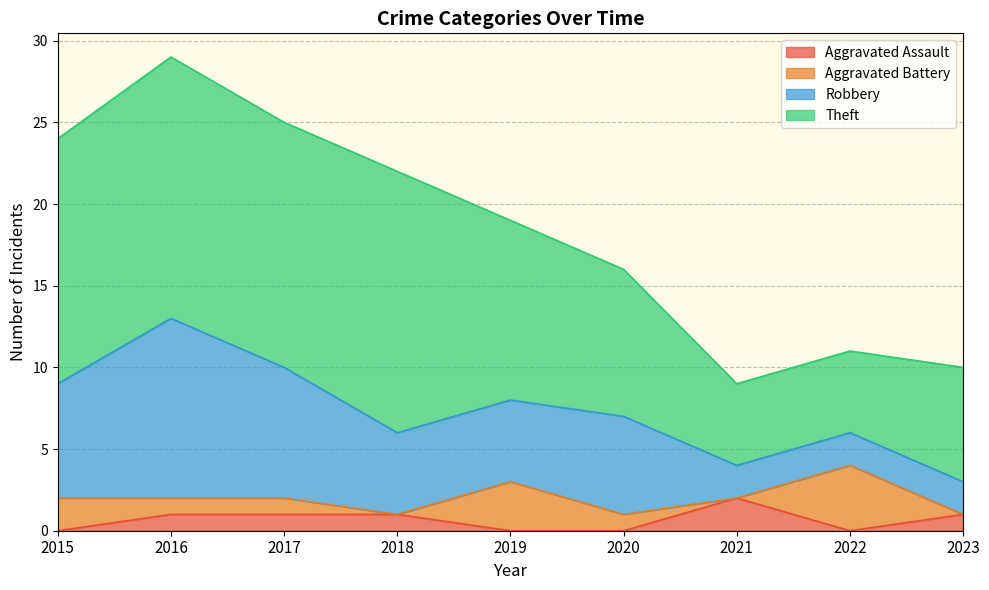

Count the Robbery values in the range 2 to 7.

7